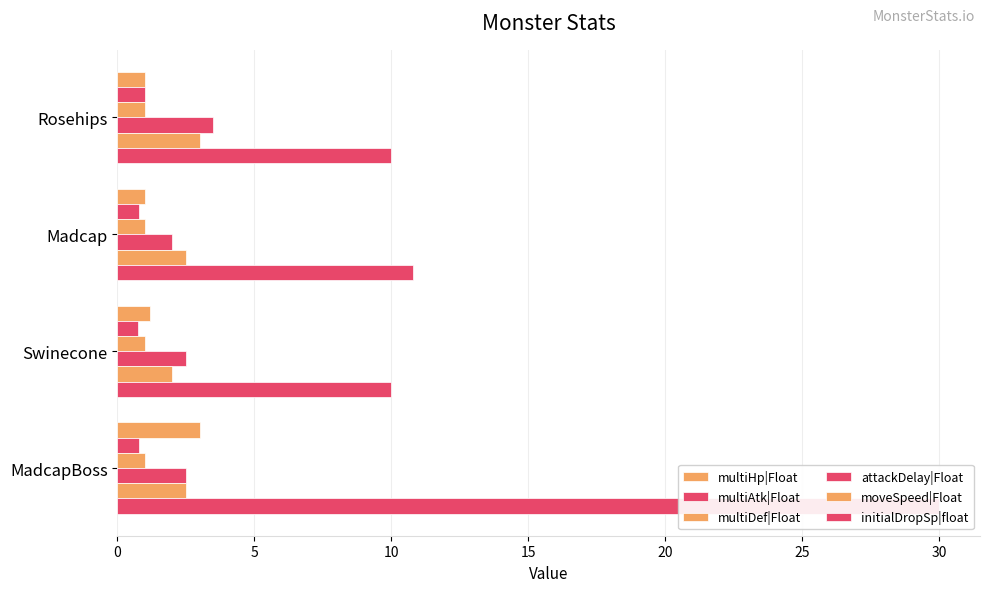

Does the chart contain any negative values?

No